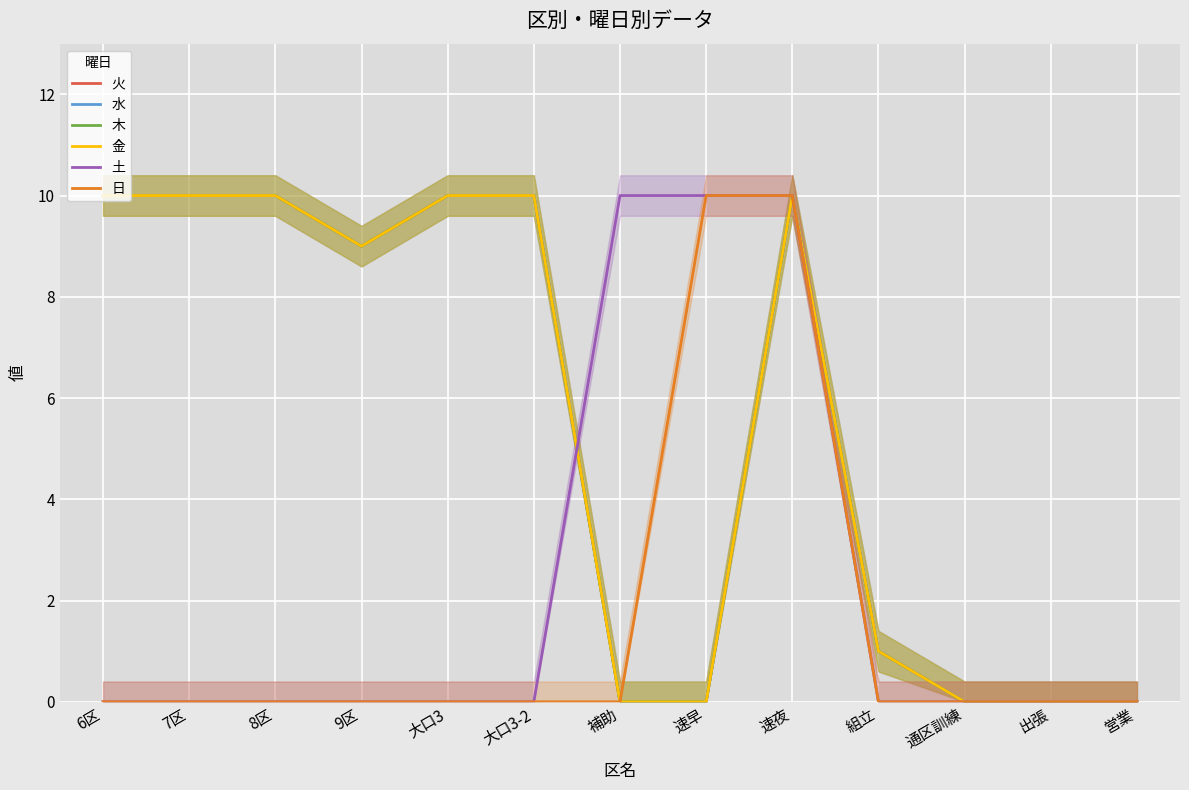

Reading left to right, list all the values displayed in this chart.

火: 6区=10	7区=10	8区=10	9区=9	大口3=10	大口3-2=10	補助=0	速早=0	速夜=10	組立=1	通区訓練=0	出張=0	営業=0
水: 6区=10	7区=10	8区=10	9区=9	大口3=10	大口3-2=10	補助=0	速早=0	速夜=10	組立=1	通区訓練=0	出張=0	営業=0
木: 6区=10	7区=10	8区=10	9区=9	大口3=10	大口3-2=10	補助=0	速早=0	速夜=10	組立=1	通区訓練=0	出張=0	営業=0
金: 6区=10	7区=10	8区=10	9区=9	大口3=10	大口3-2=10	補助=0	速早=0	速夜=10	組立=1	通区訓練=0	出張=0	営業=0
土: 6区=0	7区=0	8区=0	9区=0	大口3=0	大口3-2=0	補助=10	速早=10	速夜=10	組立=0	通区訓練=0	出張=0	営業=0
日: 6区=0	7区=0	8区=0	9区=0	大口3=0	大口3-2=0	補助=0	速早=10	速夜=10	組立=0	通区訓練=0	出張=0	営業=0